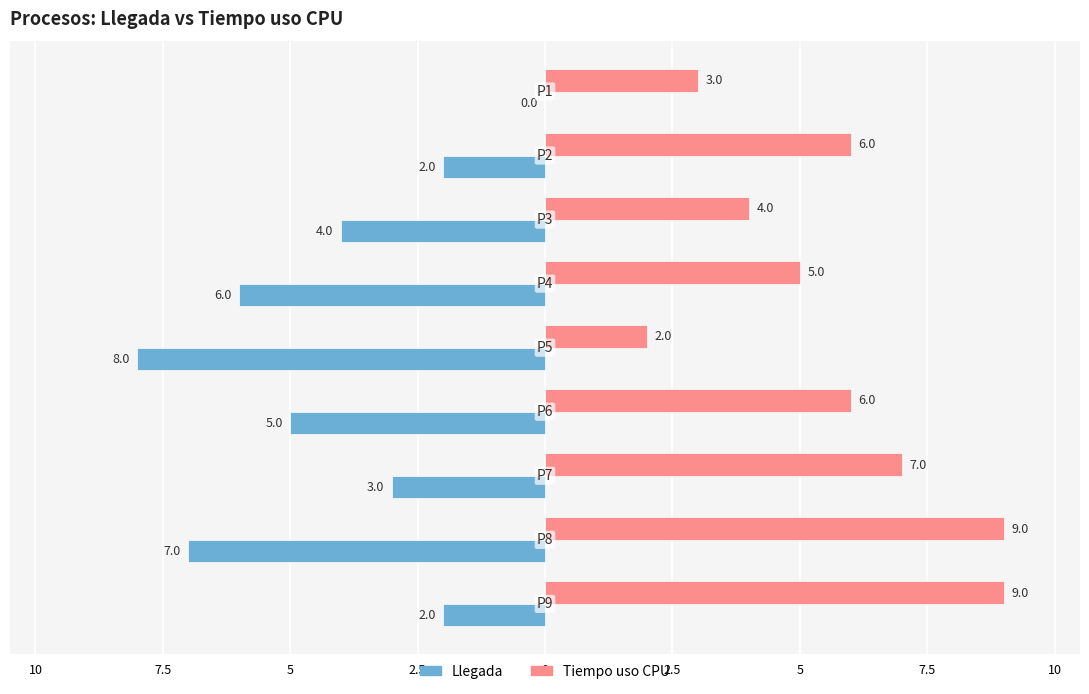

At how many categories does at least one series exceed 1?

9